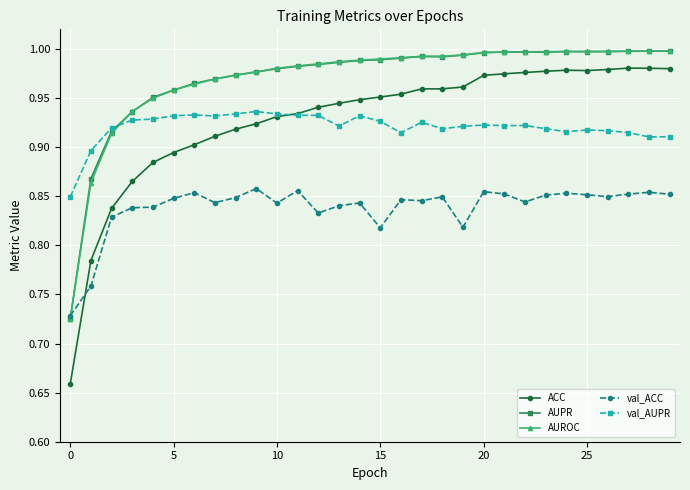

Count the number of categories in the chart.

30